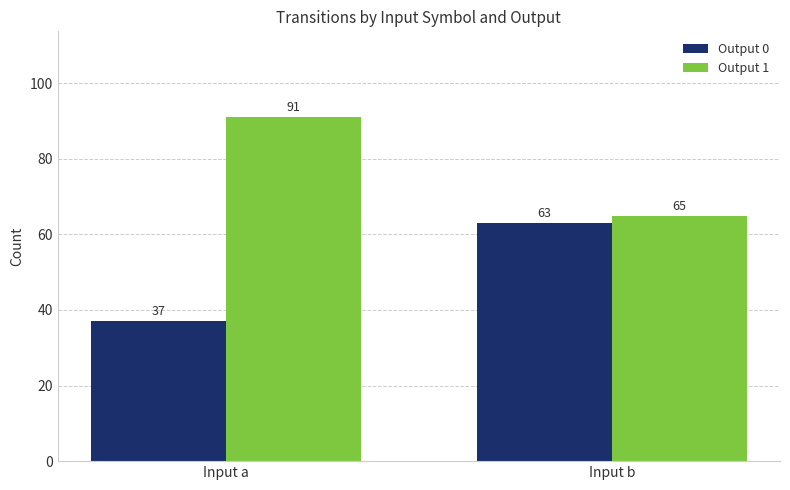

How many values in the Output 0 series are below 63?

1